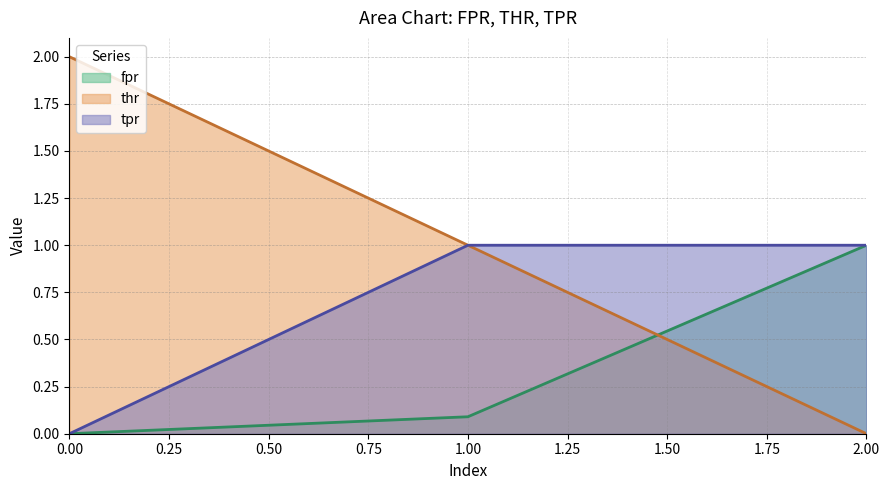

Which series has the widest spread of values?

thr (line)